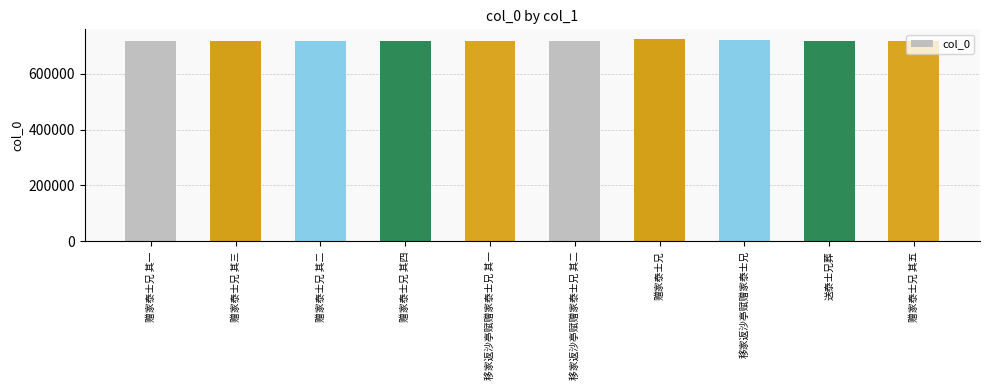

What is the average value?

717446